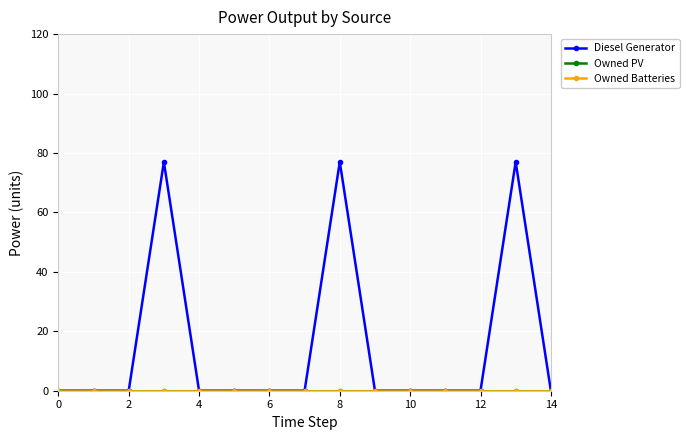

True or false: Diesel Generator and Owned Batteries cross at least once.

False